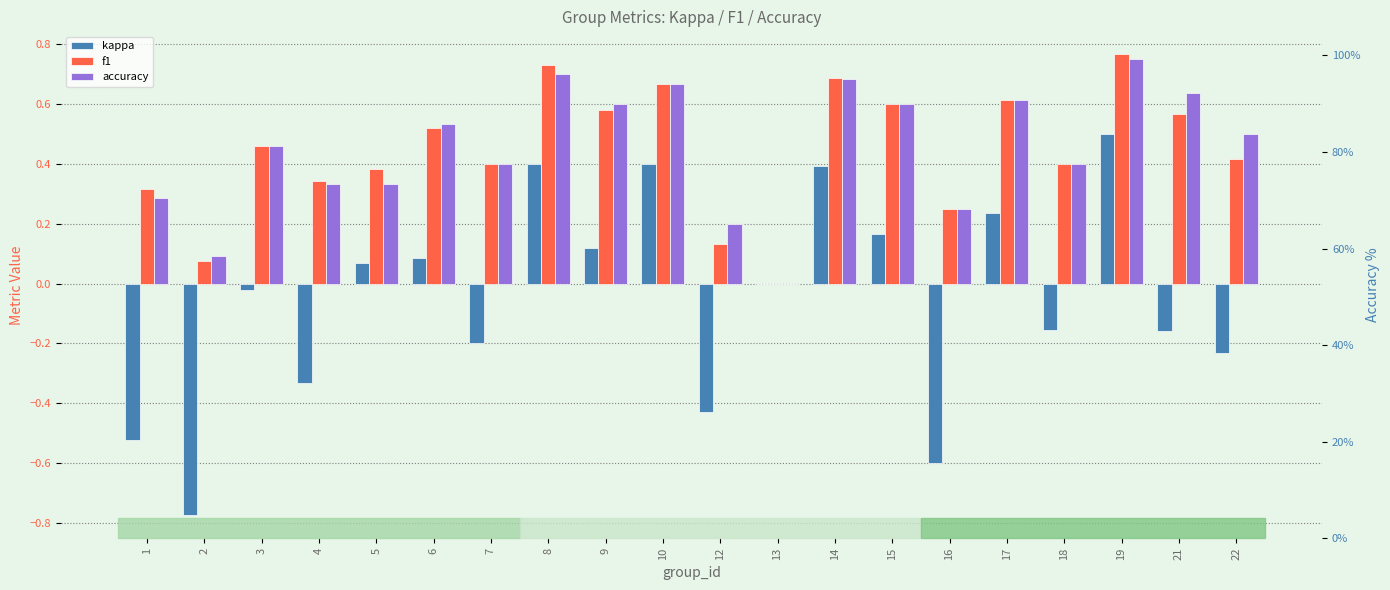

True or false: f1 has a value of 0.4 at 18.

True